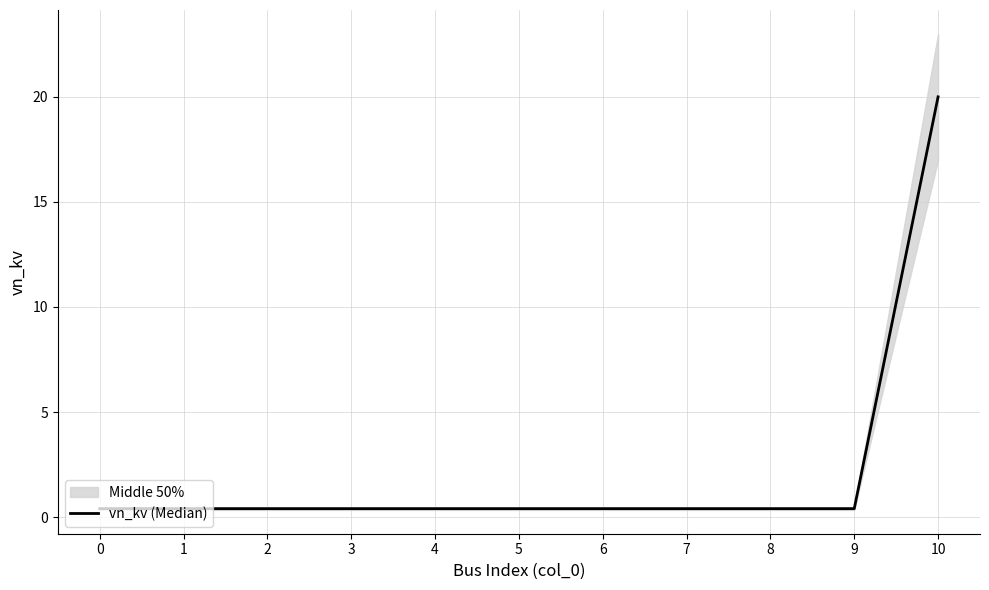

Which label corresponds to the largest value in the chart?

10